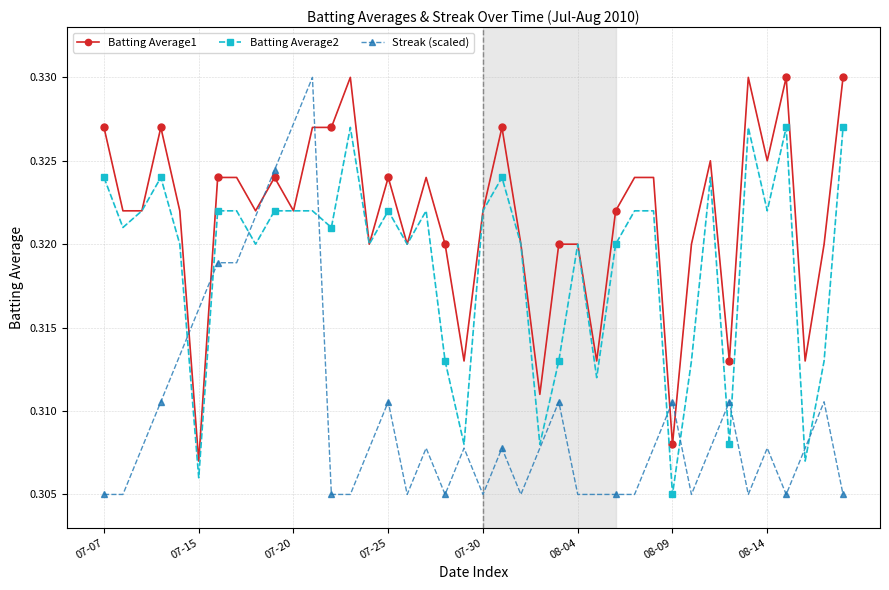

How many Batting Average2 values are between 0 and 1?

40